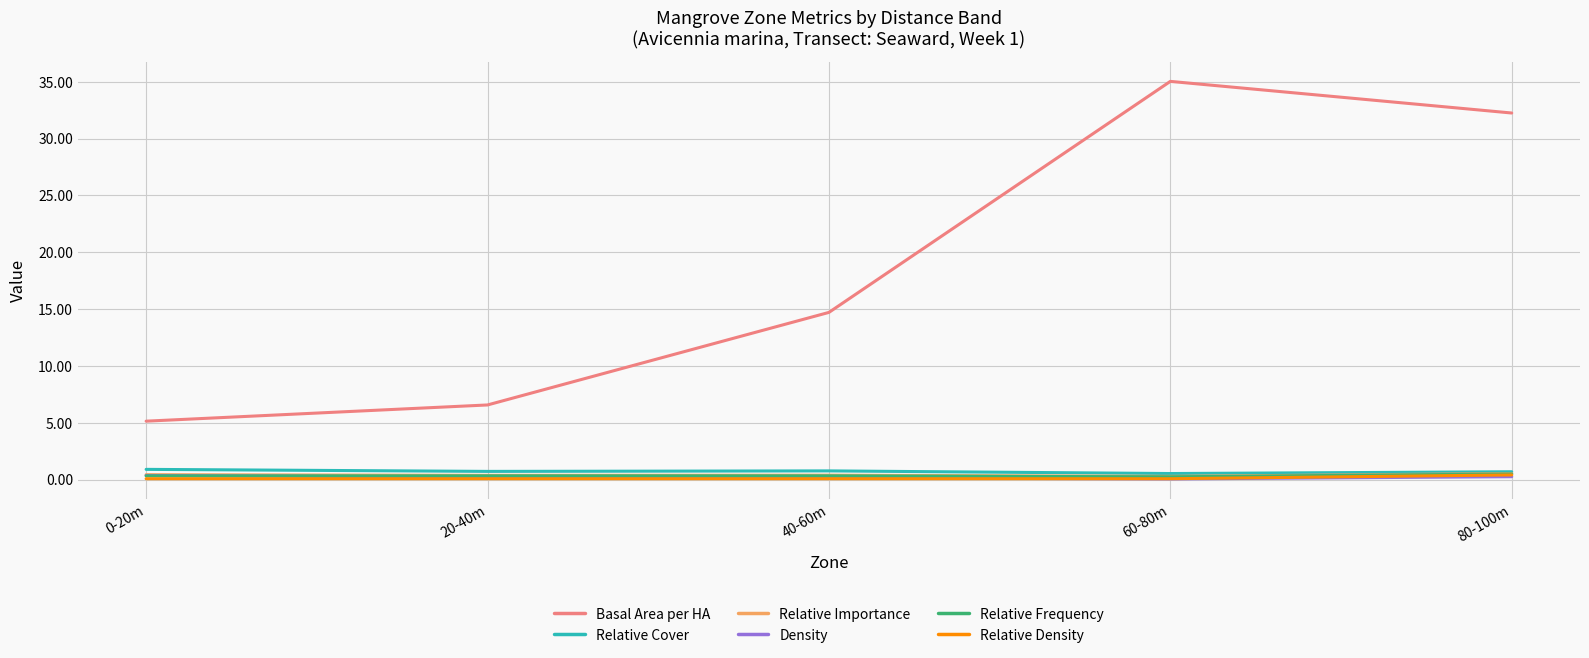

Rank the categories by Basal Area per HA value from lowest to highest.

0-20m, 20-40m, 40-60m, 80-100m, 60-80m